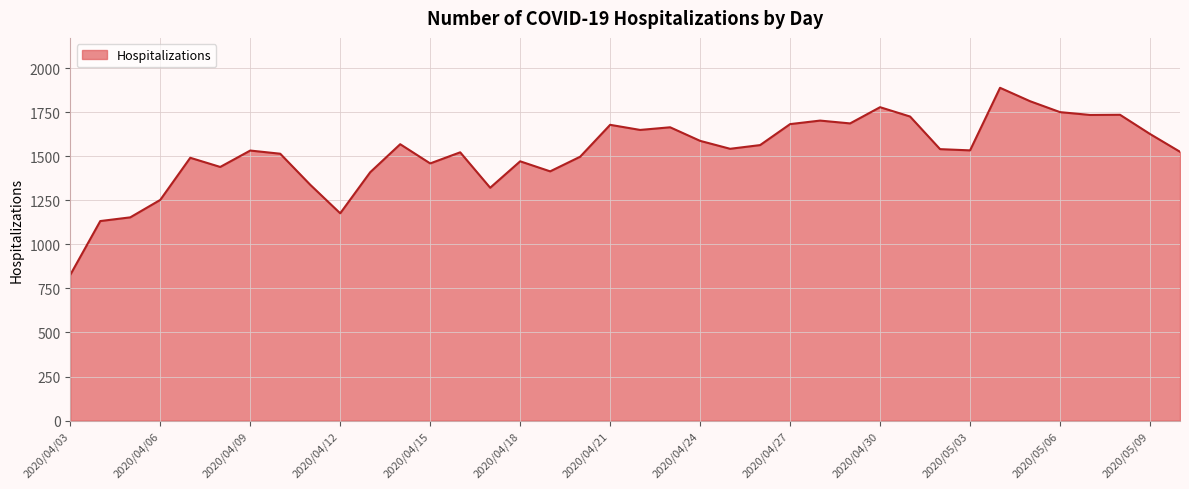

What is the difference between the maximum and minimum values?

1061